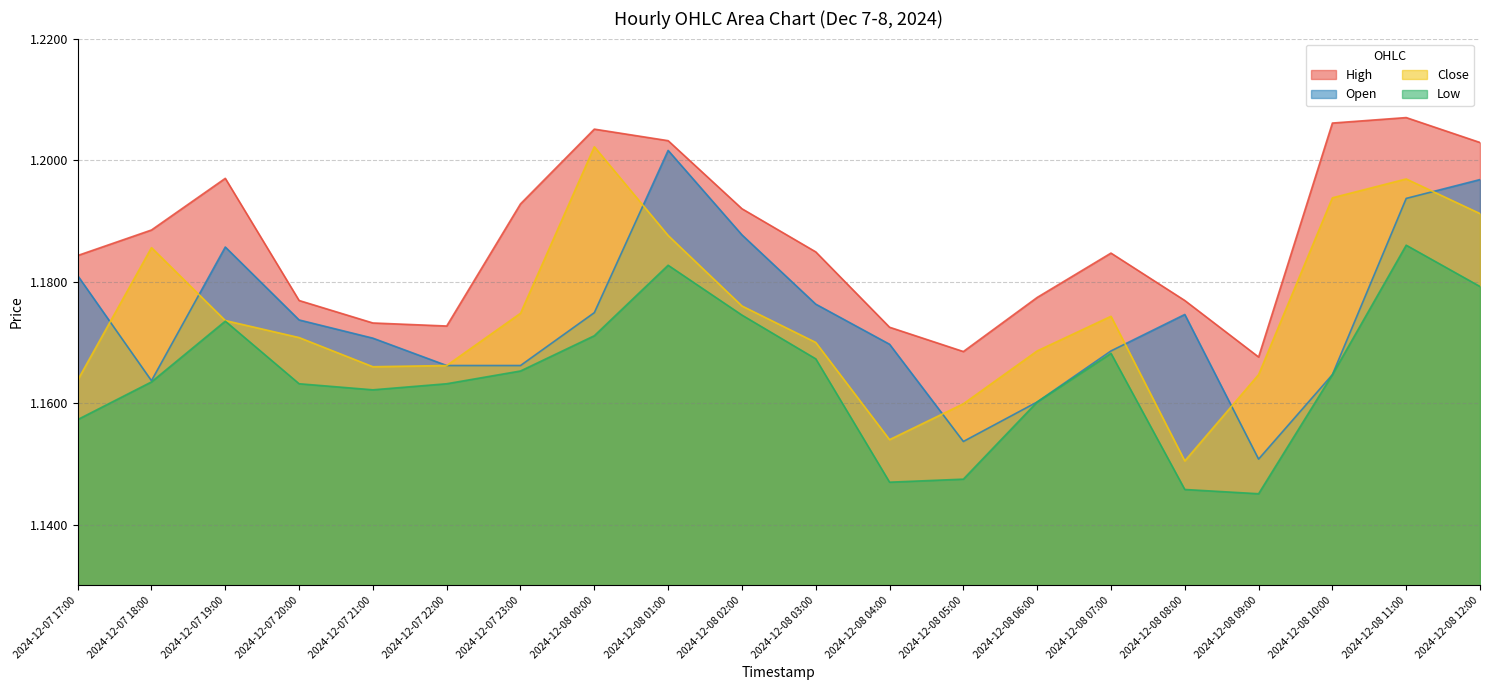

What value does the Close series have at 2024-12-07 22:00?

1.2